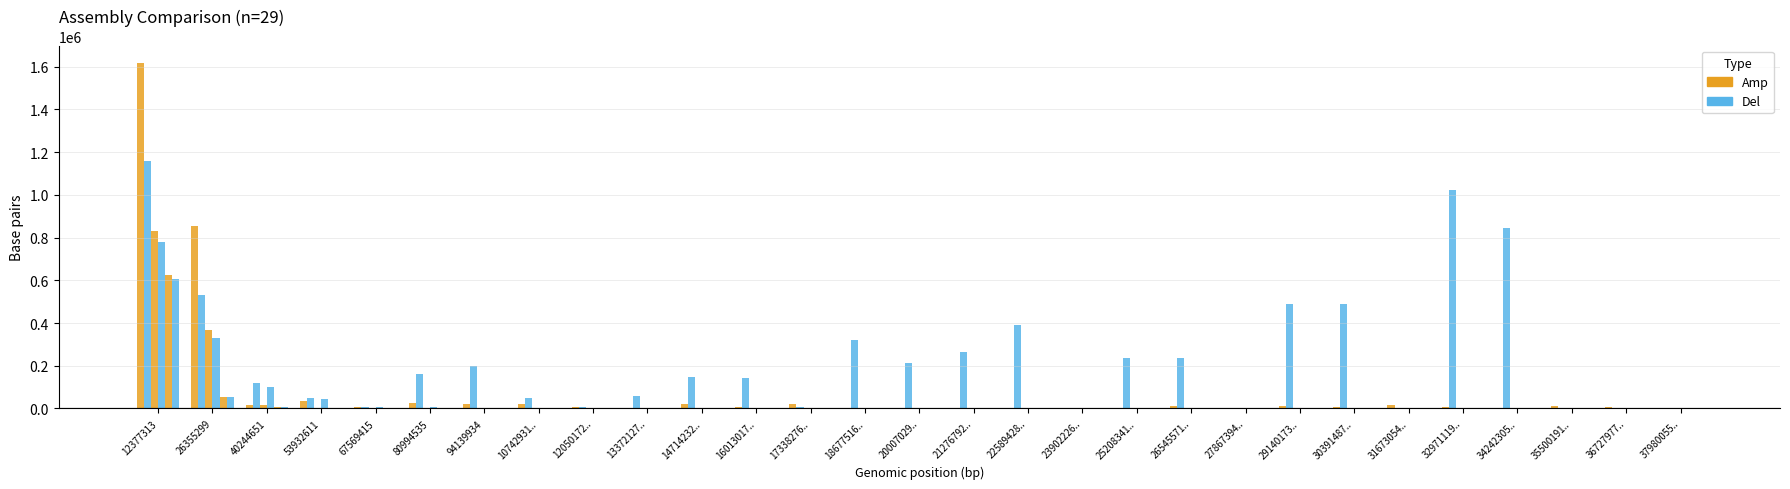

Is it true that Illumina equals 17 at 26545571..?

False